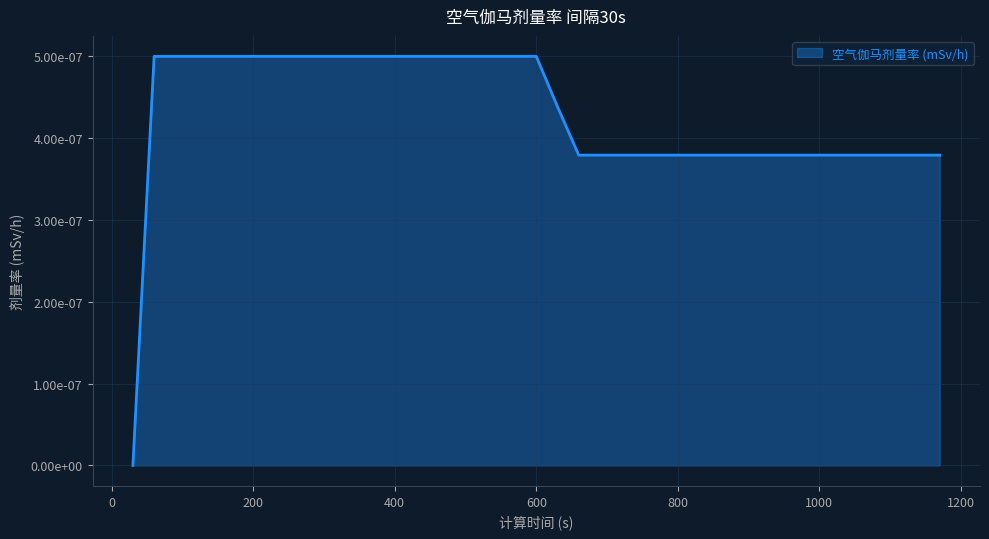

Rank the categories by value from lowest to highest.

0, 21, 22, 23, 24, 25, 26, 27, 28, 29, 30, 31, 32, 33, 34, 35, 36, 37, 38, 20, 1, 2, 3, 4, 5, 6, 7, 8, 9, 10, 11, 12, 13, 14, 15, 16, 17, 18, 19